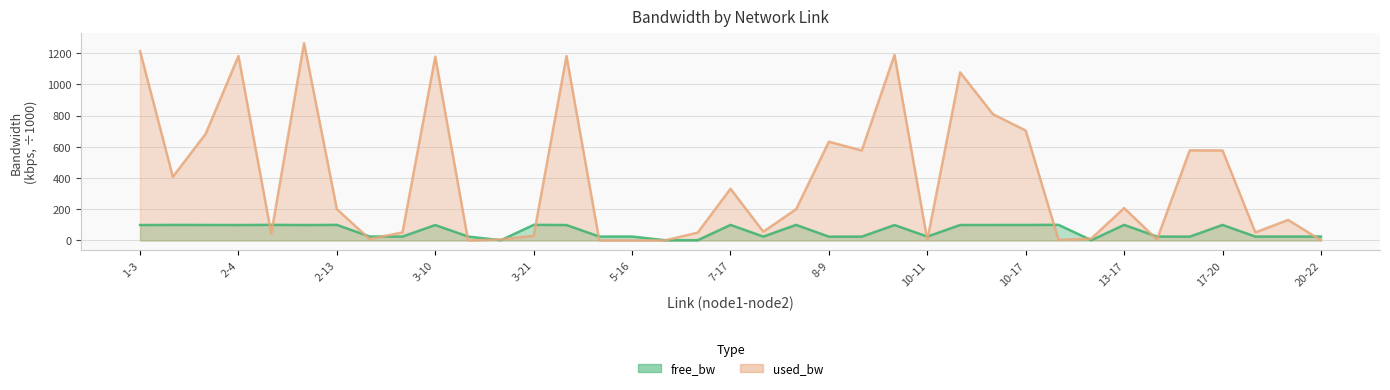

Where does the used_bw series first go above 200?

1-3